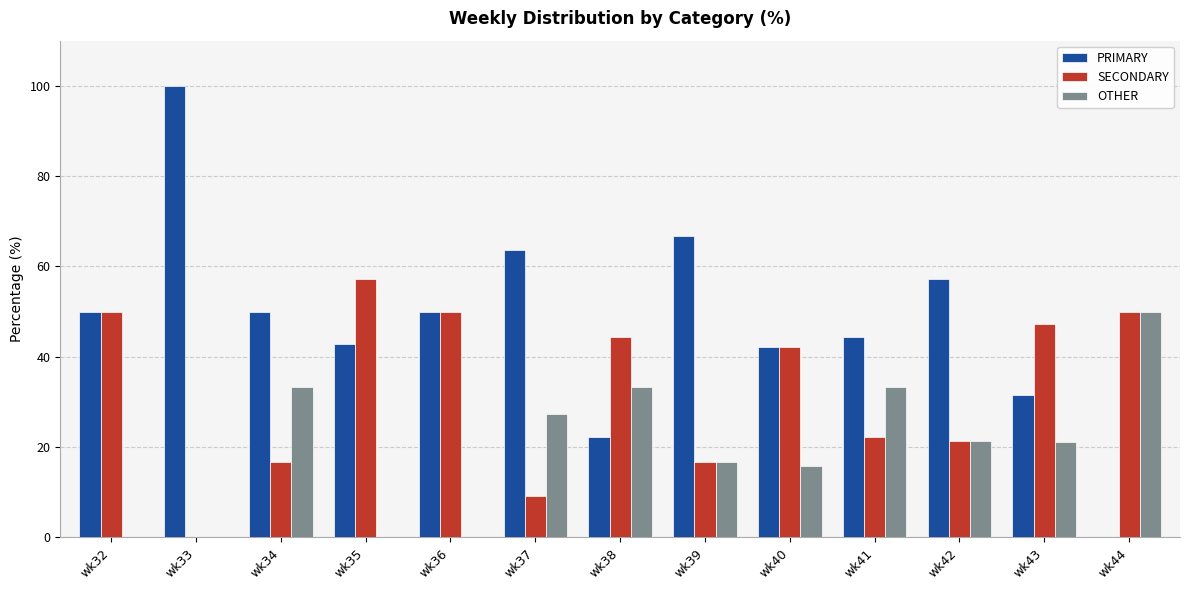

Which series changed the most between wk33 and wk41?

PRIMARY